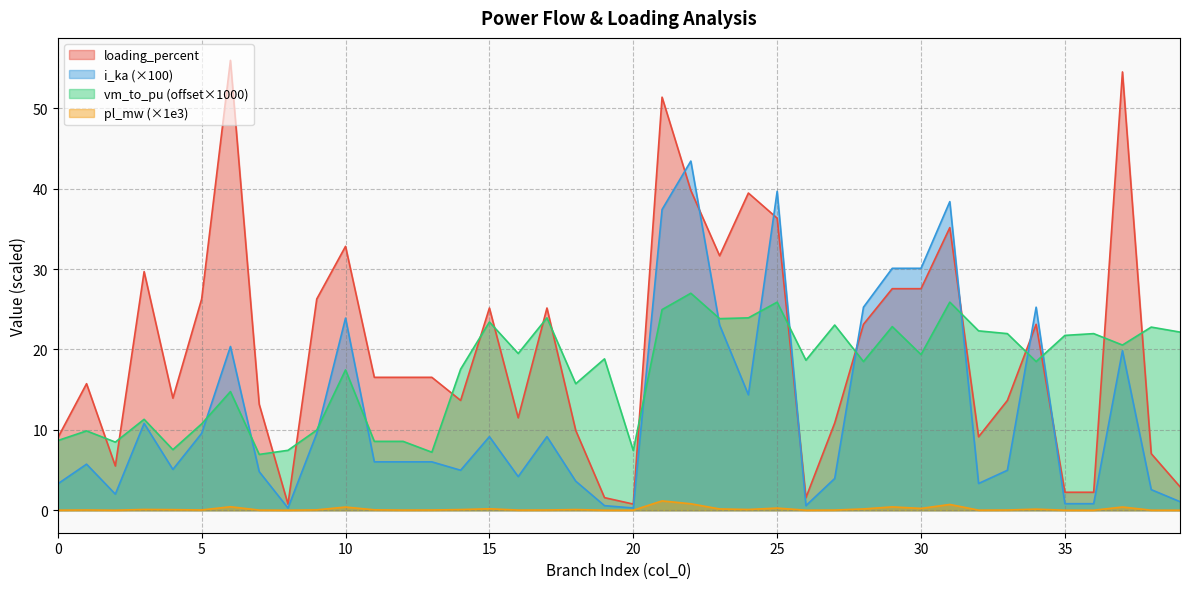

Which has a higher value, 33 or 6?

6